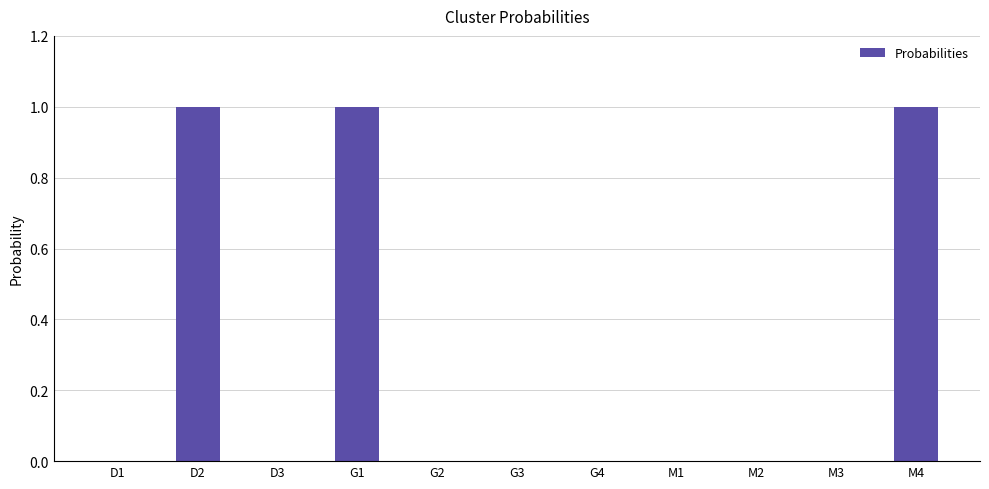

Reading right to left, what are all the values shown in this chart?

M4=1	M3=0	M2=0	M1=0	G4=0	G3=0	G2=0	G1=1	D3=0	D2=1	D1=0